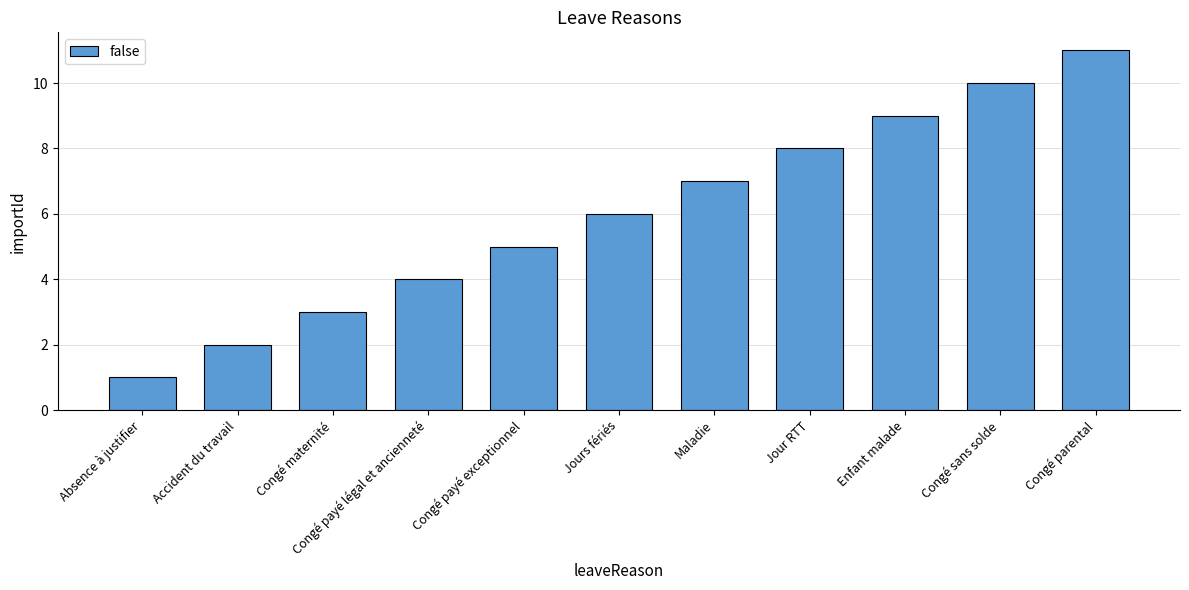

How many bars are there in total?

11